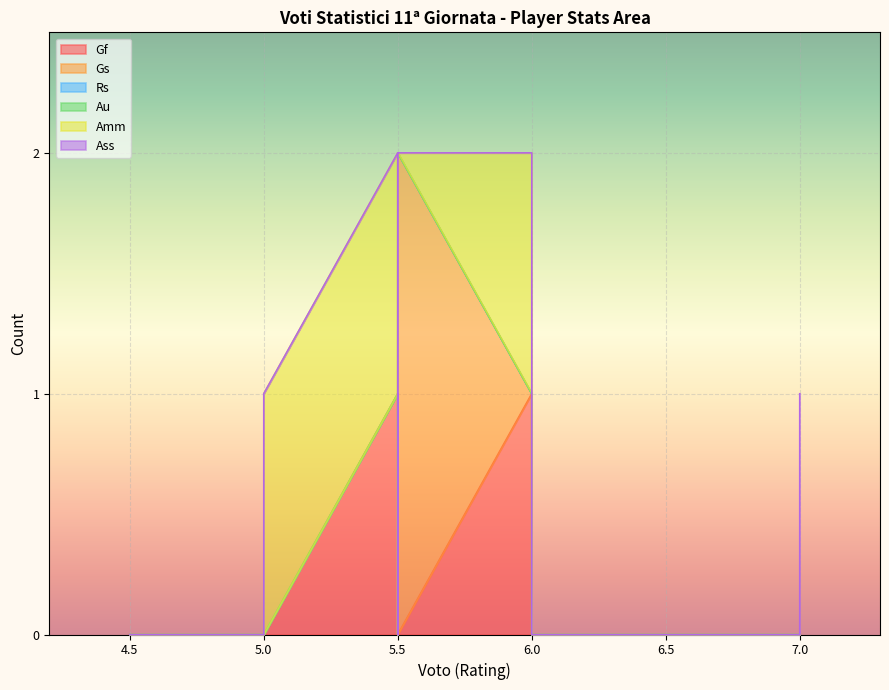

The Ass series shows 1 at Musso. True or false?

False